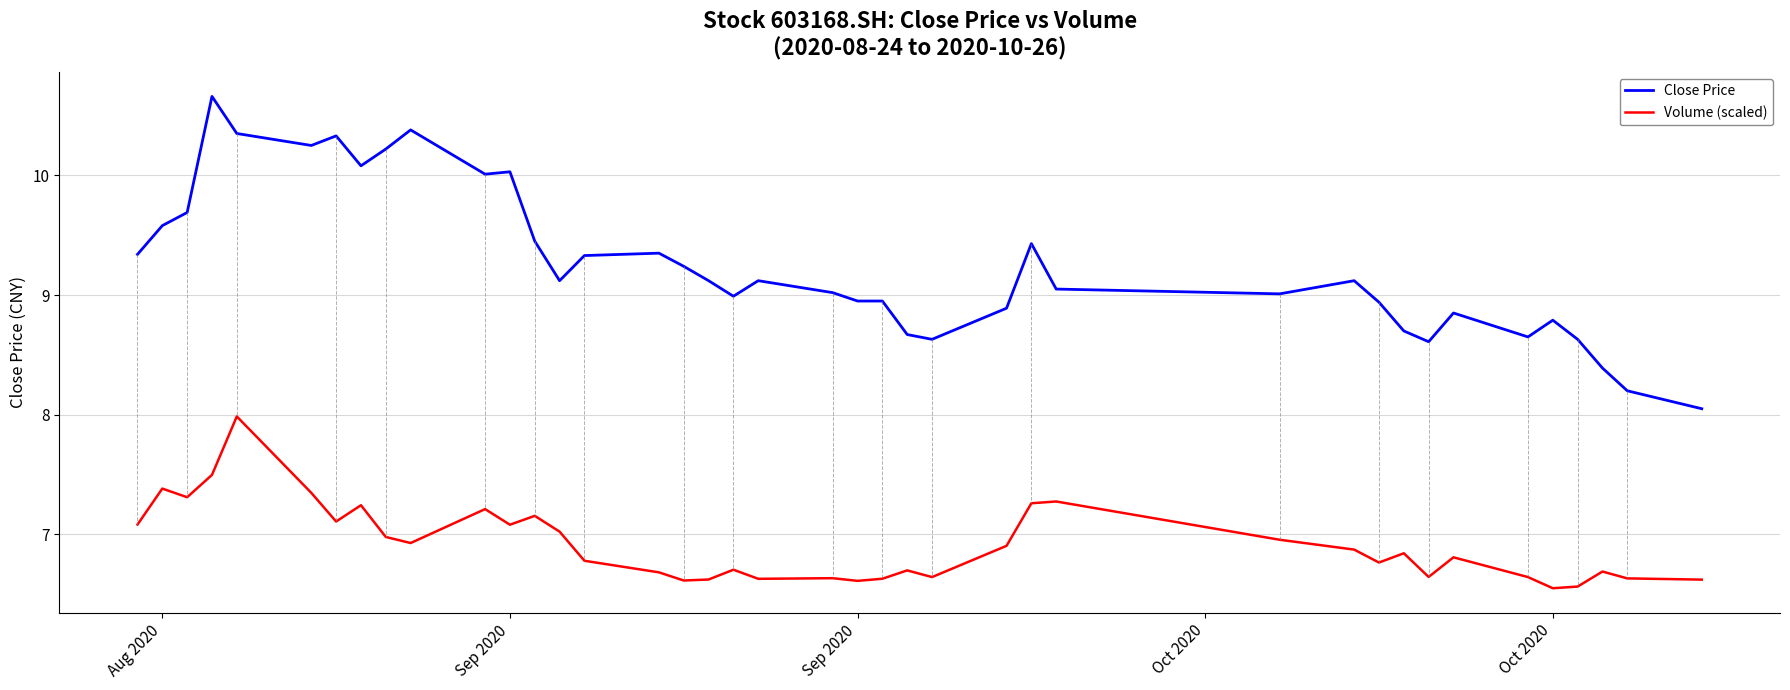

True or false: Volume (scaled) and Close Price intersect in this chart.

False